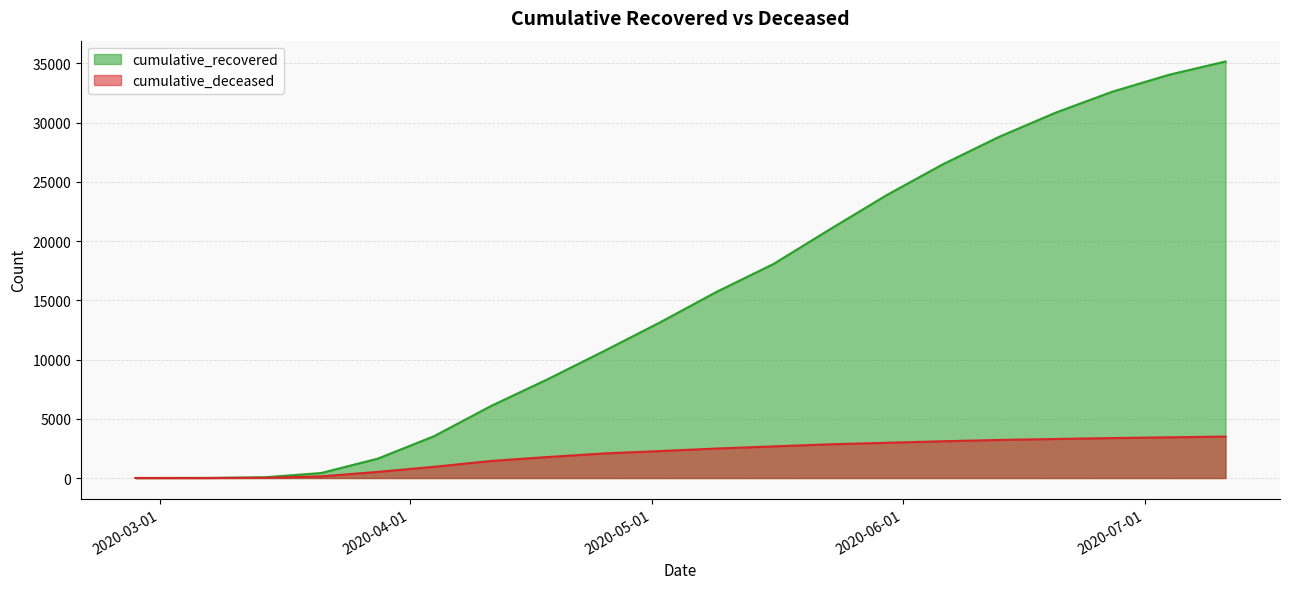

How many values in the cumulative_recovered series are below 15729?

10